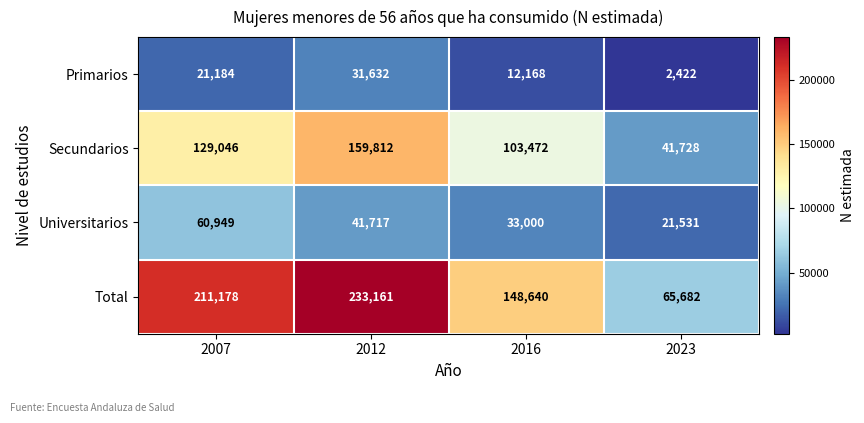

What is the difference between the second highest and second lowest values in the Secundarios series?

25574